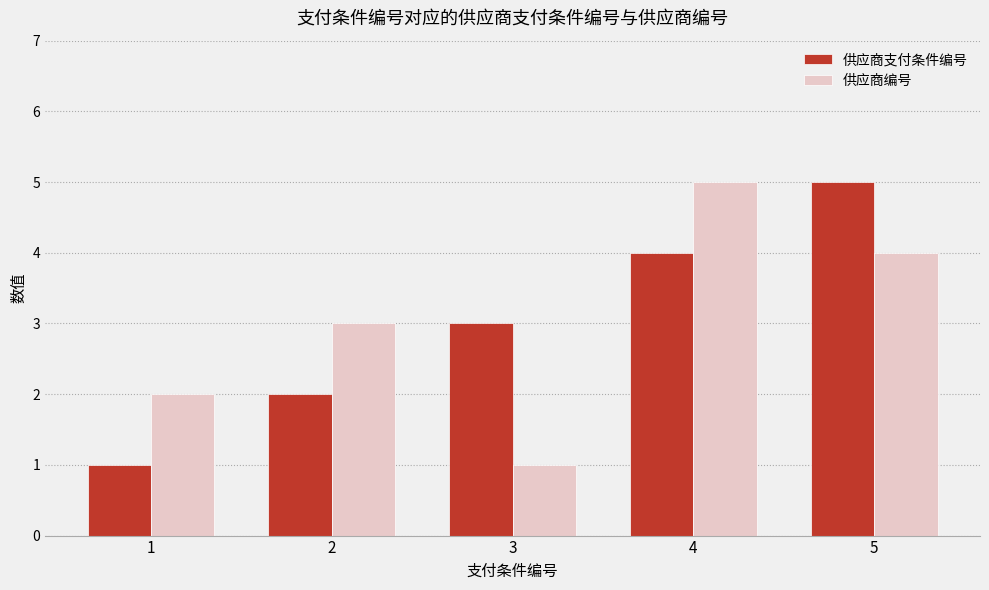

Does the chart contain stacked bars?

No